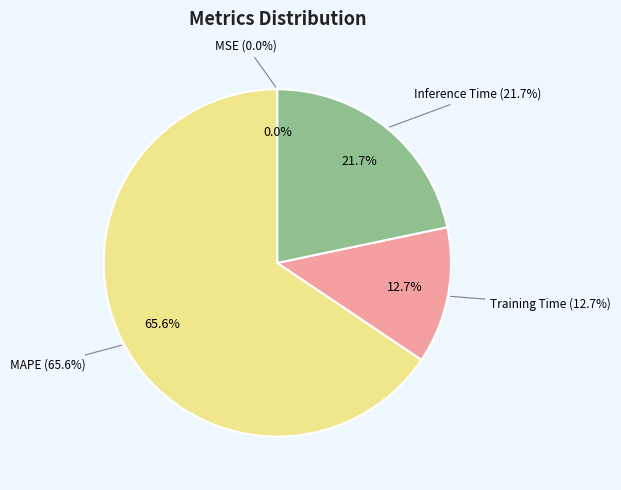

Do Training Time and MSE together represent more than half of the pie?

No